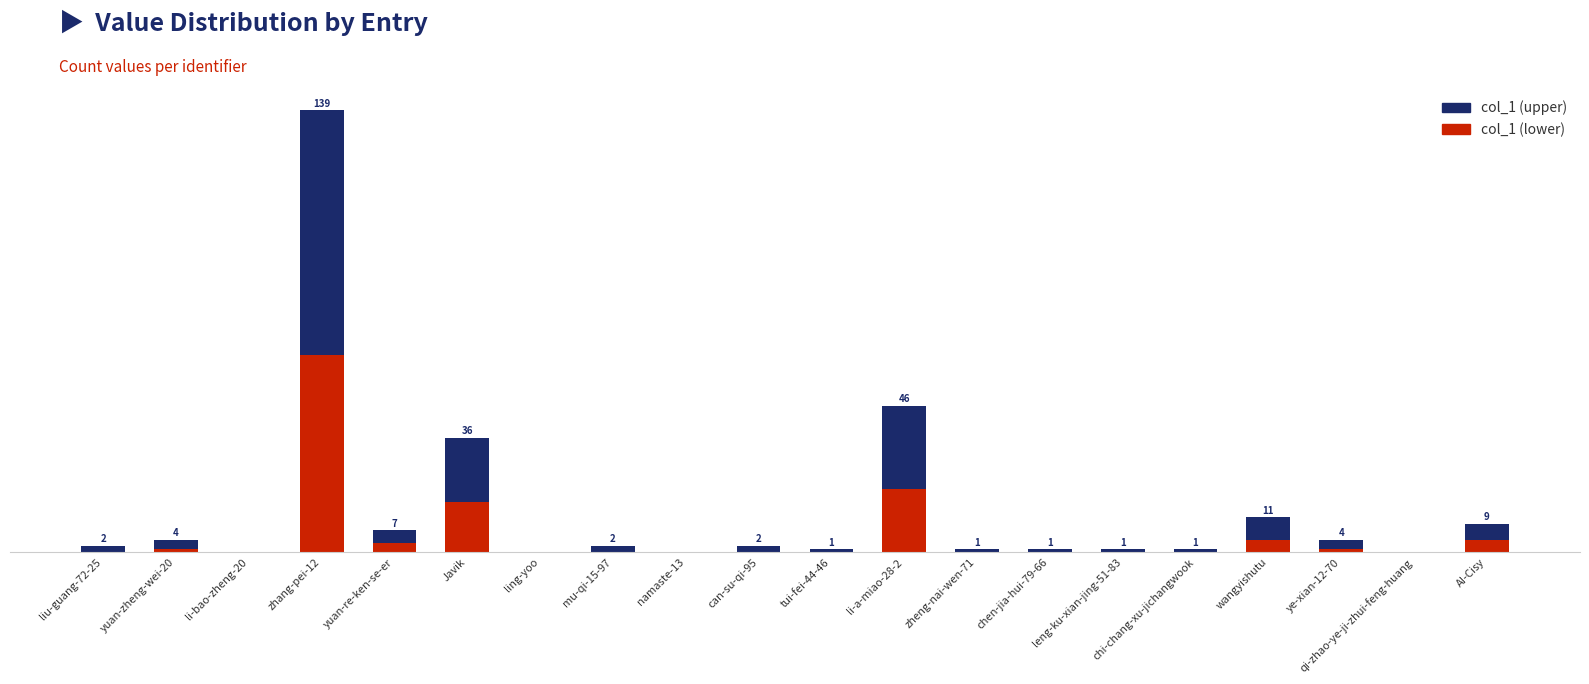

Are the bars grouped side by side (vs. stacked)?

No